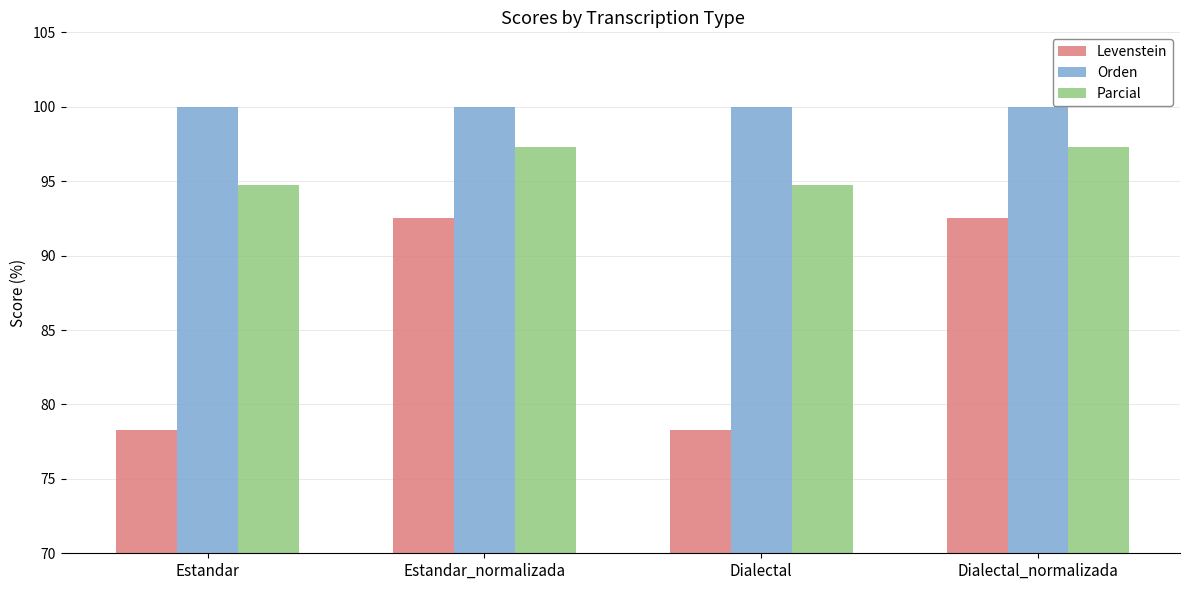

How many bars are there in total?

12